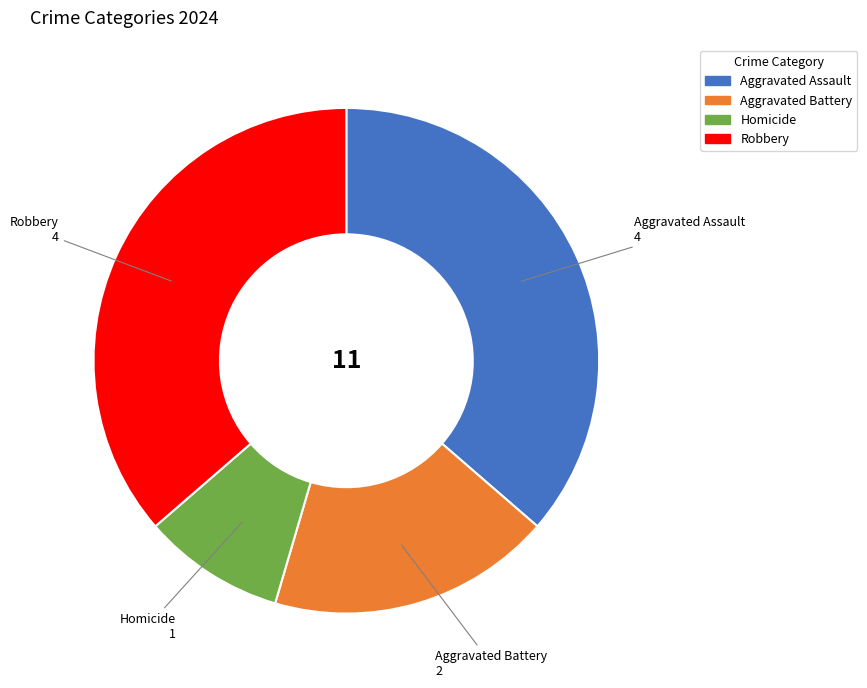

The Robbery slice represents 36% of the pie. True or false?

True